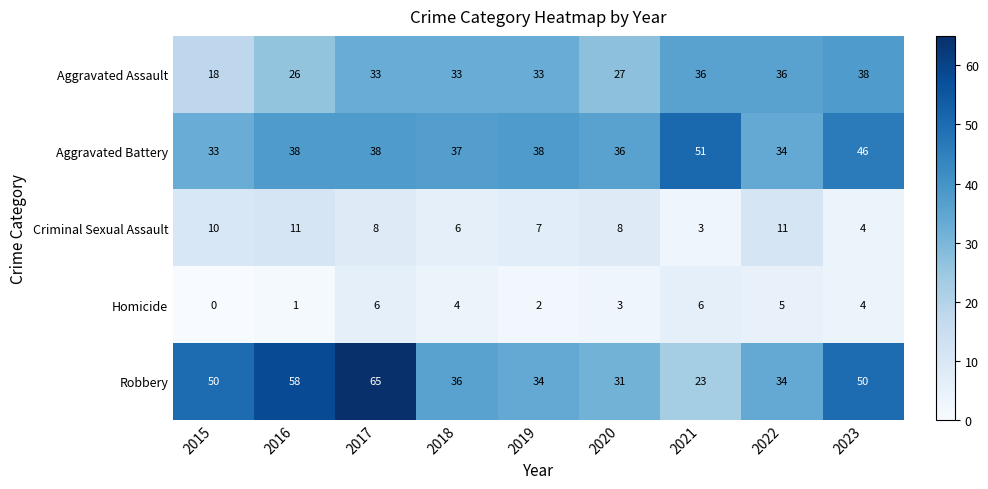

At which category does the chart reach its minimum across all series?

2015